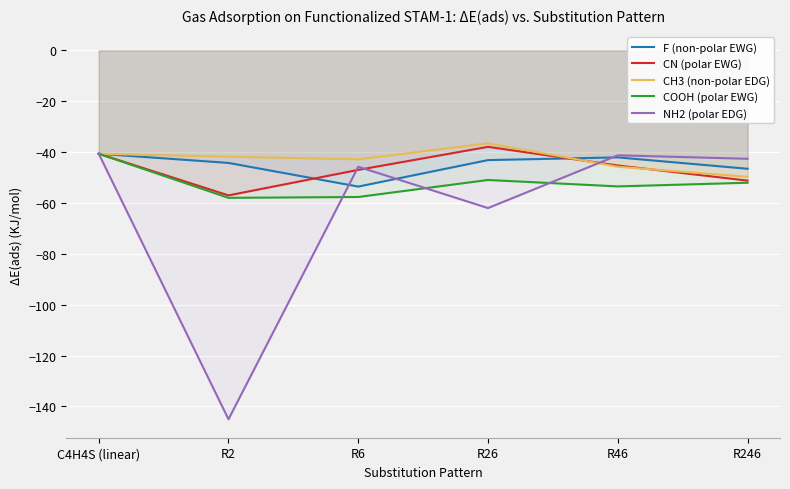

What is the highest value of the NH2 (polar EDG) series?

-40.7